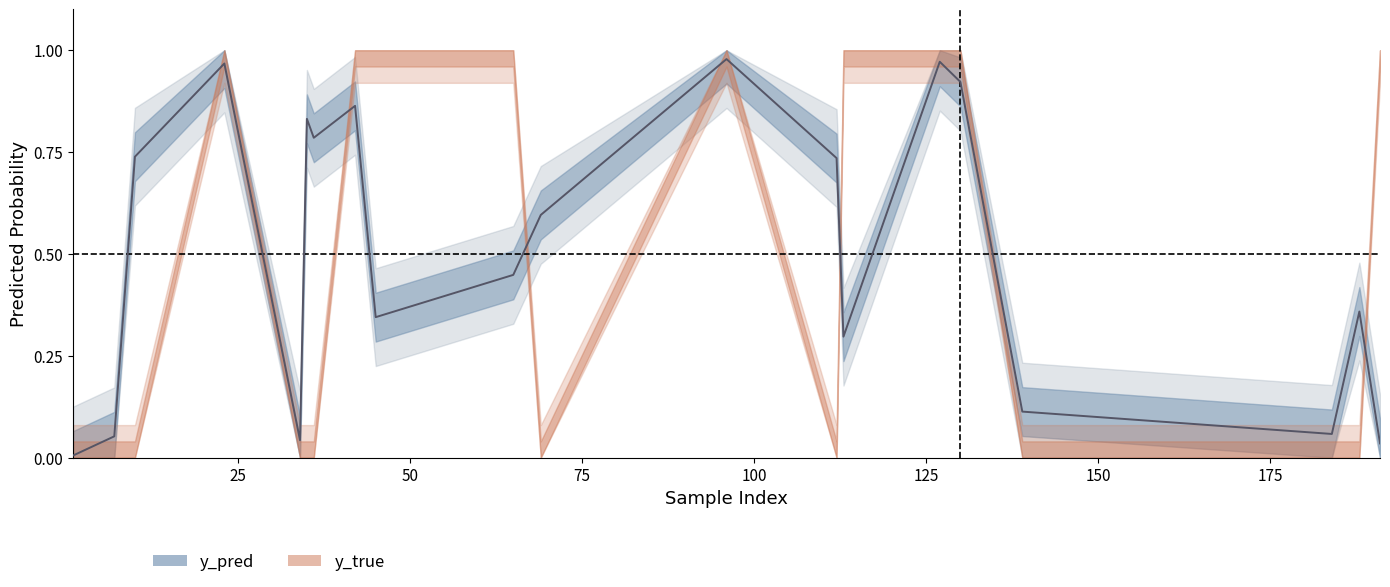

Reading right to left, transcribe all the data shown in this chart.

0.0	0.4	0.1	0.1	0.9	1.0	0.3	0.7	1.0	0.6	0.4	0.3	0.9	0.8	0.8	0.0	1.0	0.7	0.1	0.0